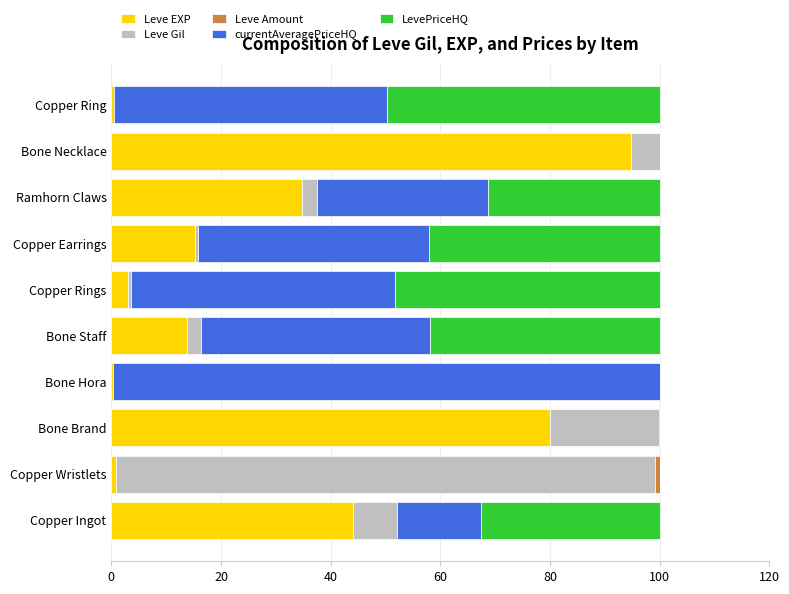

Which category has the highest value in the Leve EXP series?

Bone Necklace